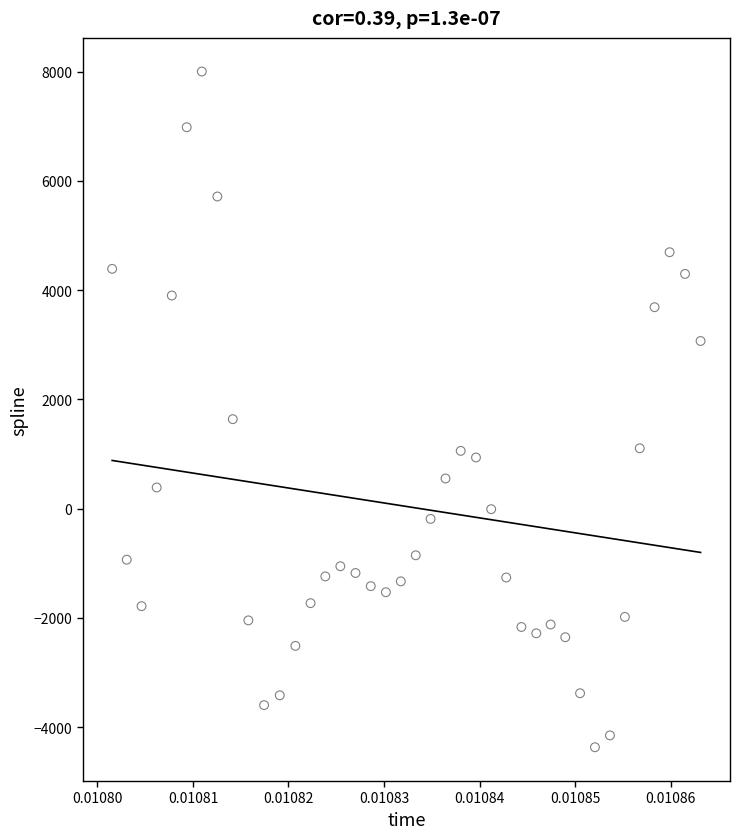

What Y value in the scatter plot is closest to 1817?

1637.9